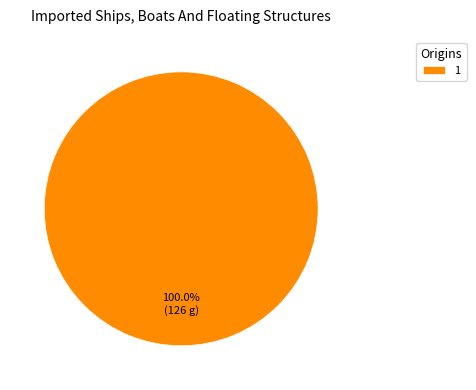

Does any single category account for the majority?

Yes